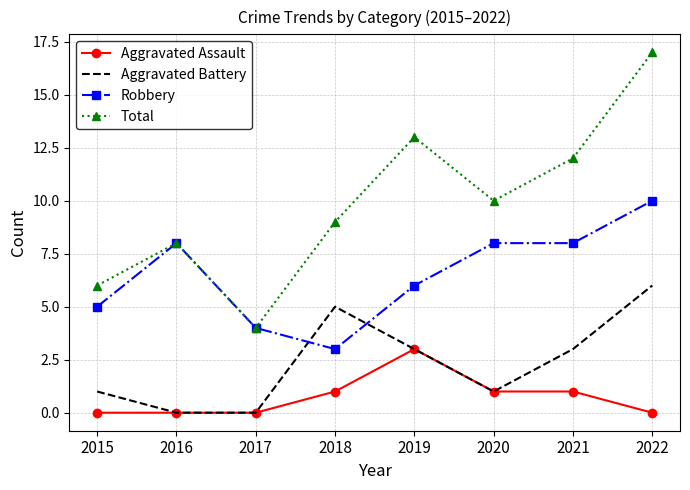

True or false: Total has a value of 13 at 2019.

True